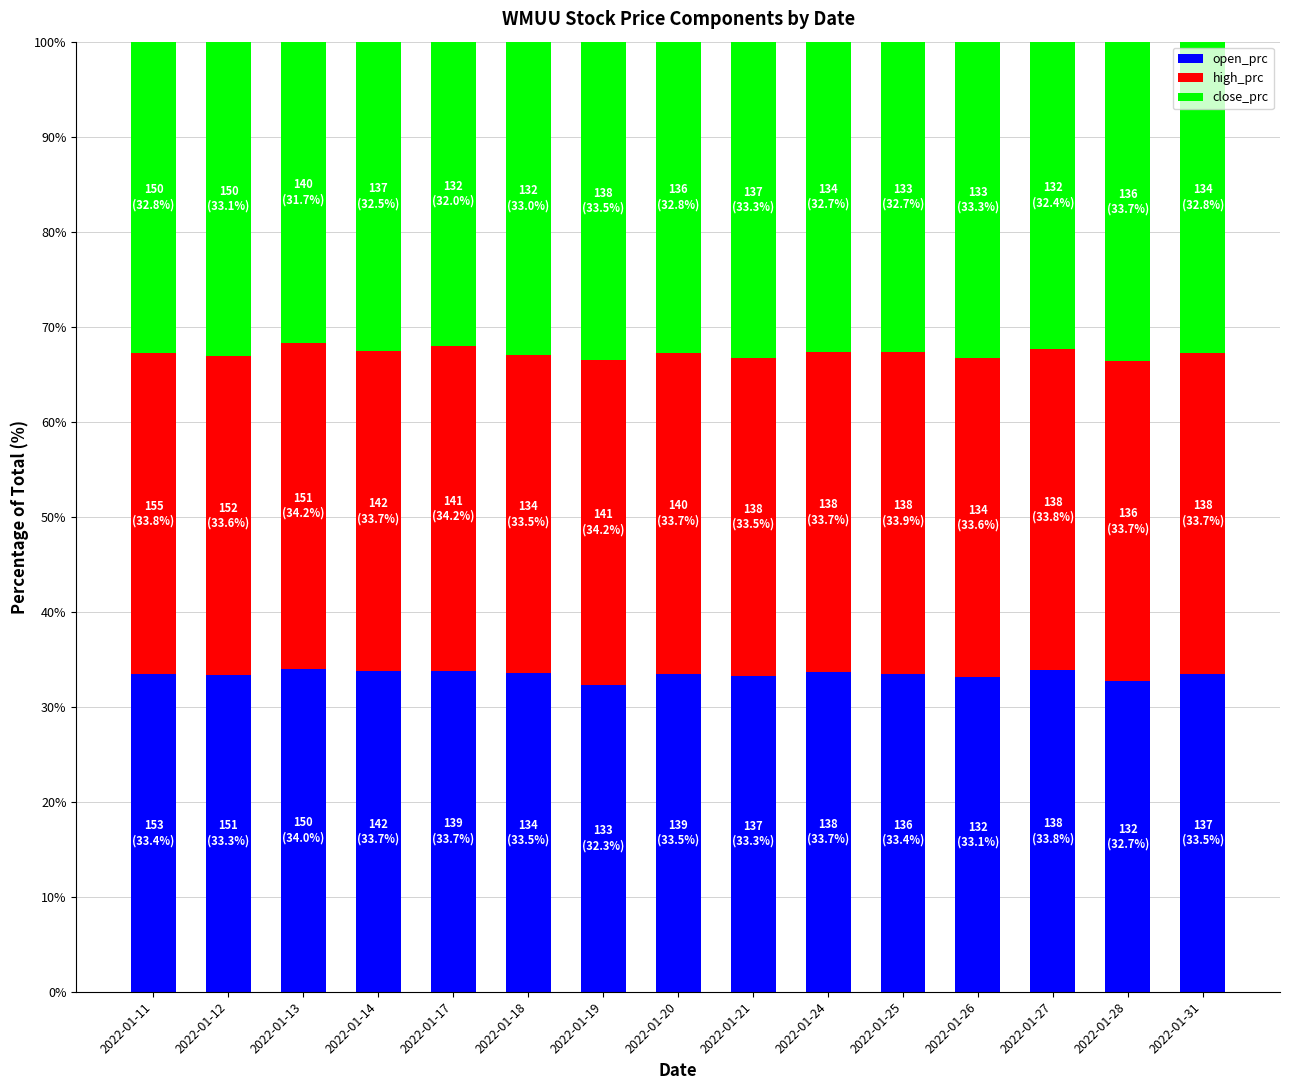

The value of open_prc at 2022-01-14 is 33.7. True or false?

True